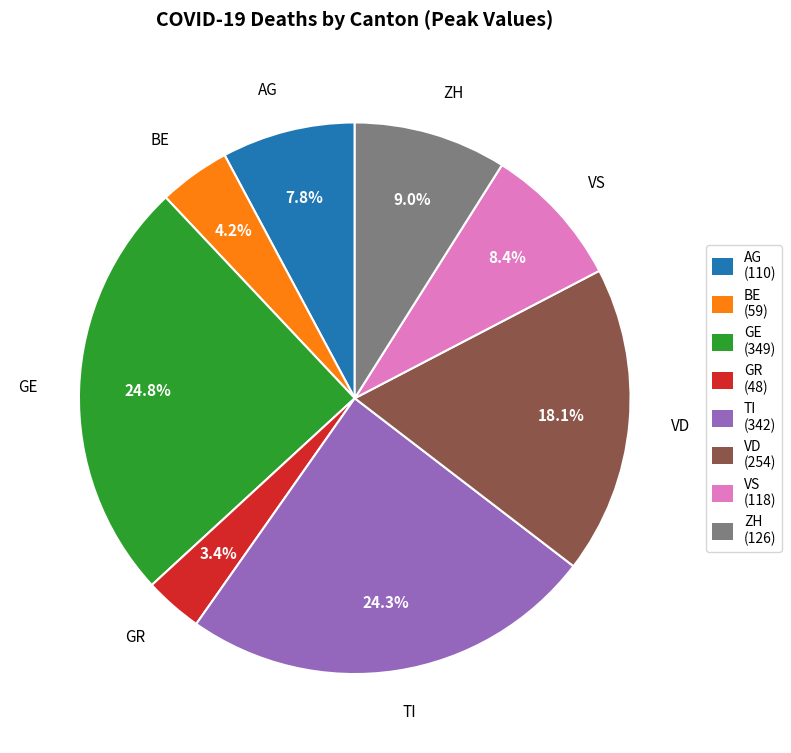

True or false: TI accounts for 24% of the total.

True